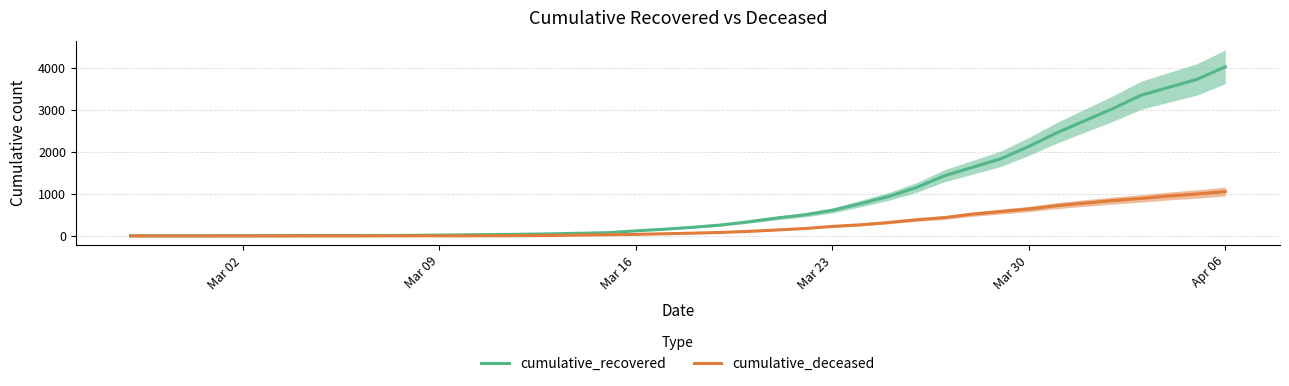

Where is cumulative_recovered nearest to the value 2014?

Mar 30